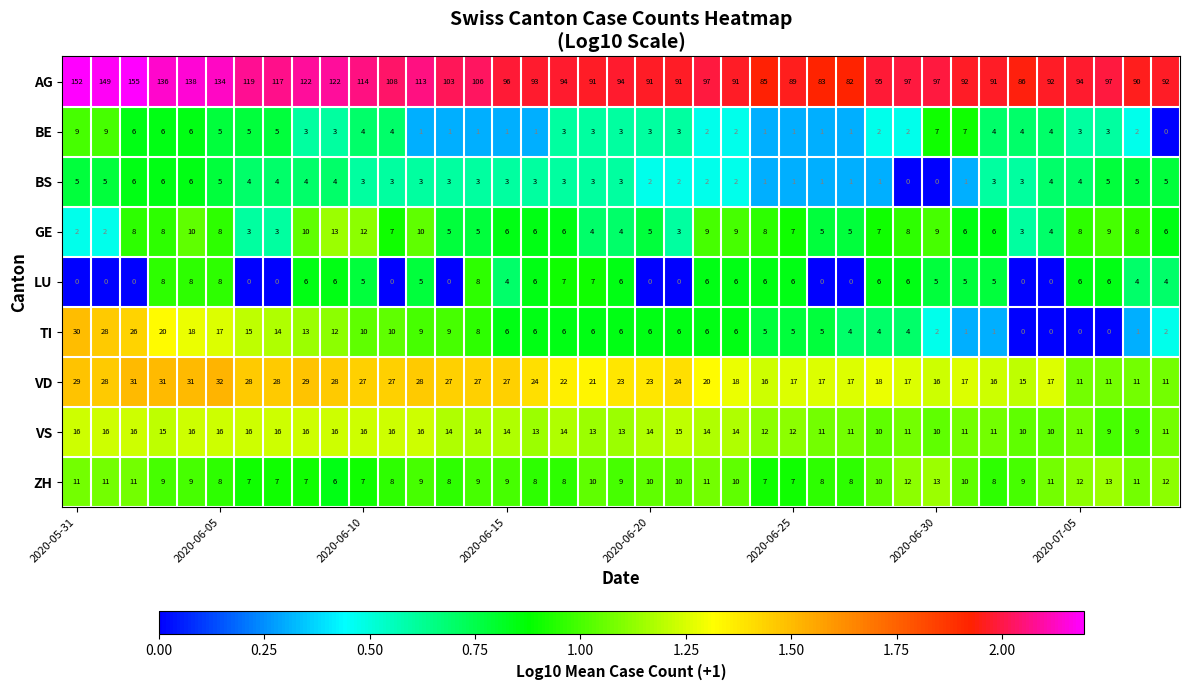

What is the difference between the maximum and second lowest values in the GE series?

11